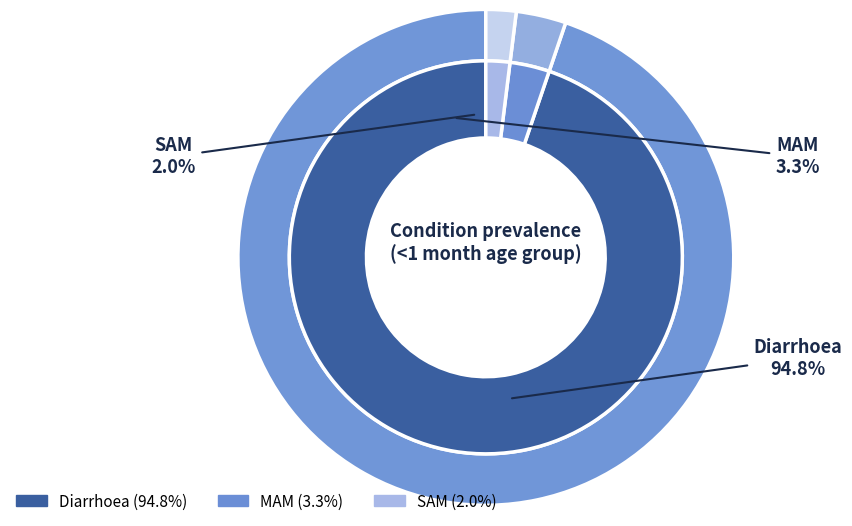

Count the number of slices in the pie.

3